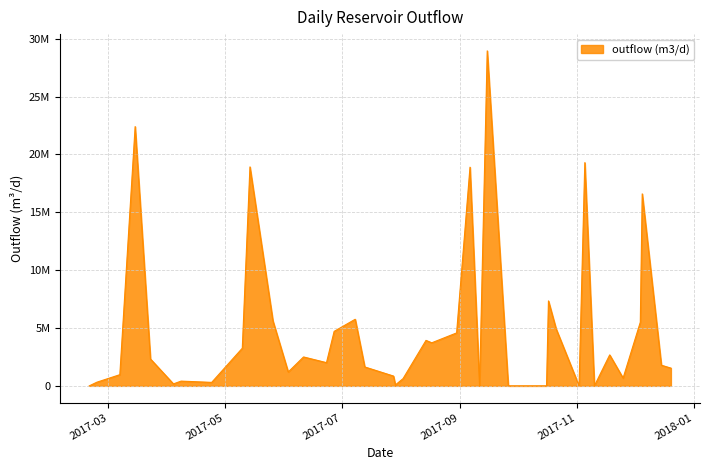

Does the chart display data point markers on the line(s)?

No